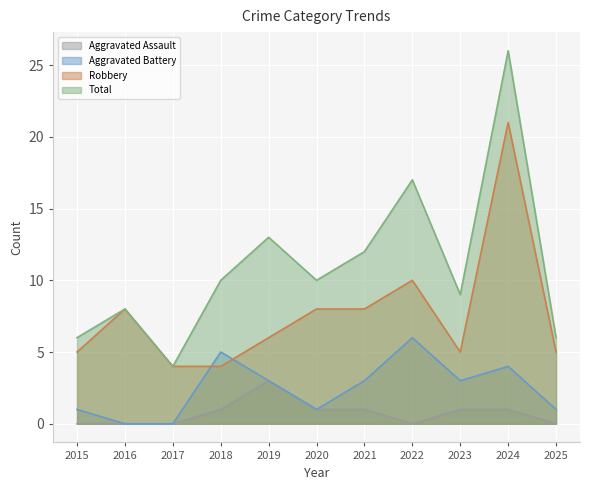

Rank the series at 2021 from lowest to highest value.

Aggravated Assault, Aggravated Battery, Robbery, Total